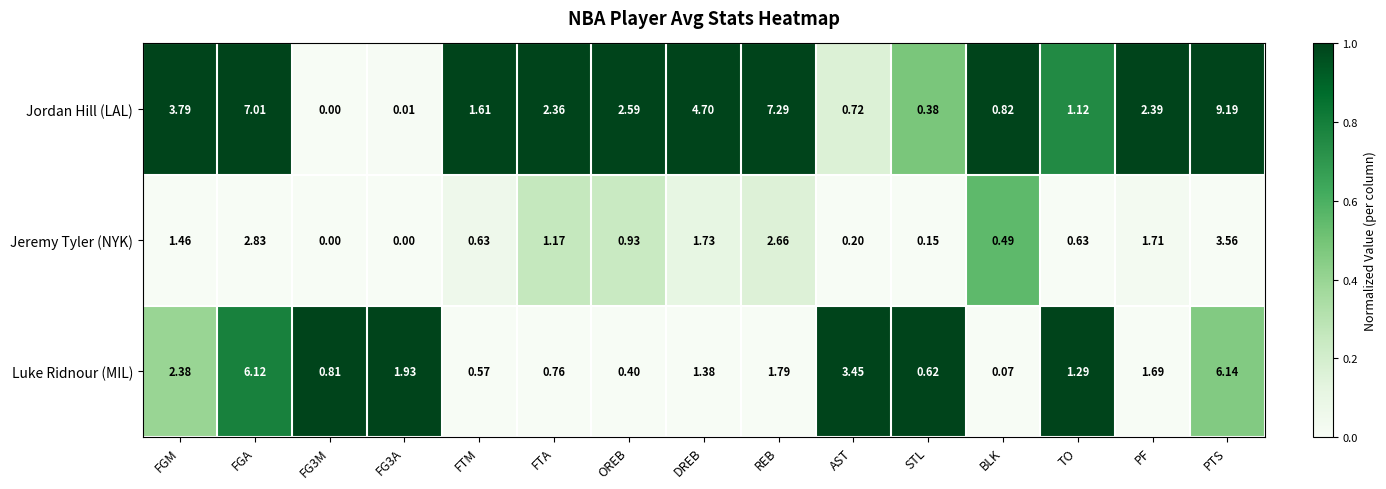

List the series in order of their peak value, lowest first.

Jeremy Tyler (NYK), Luke Ridnour (MIL), Jordan Hill (LAL)